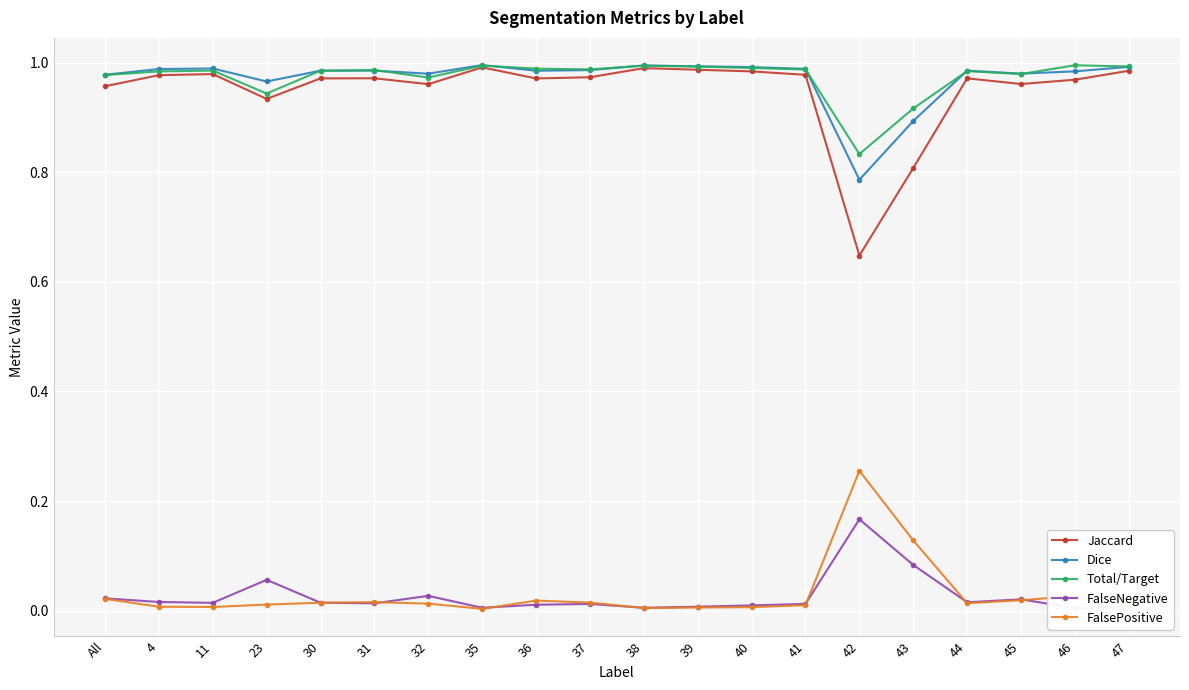

True or false: Dice and Jaccard cross at least once.

False